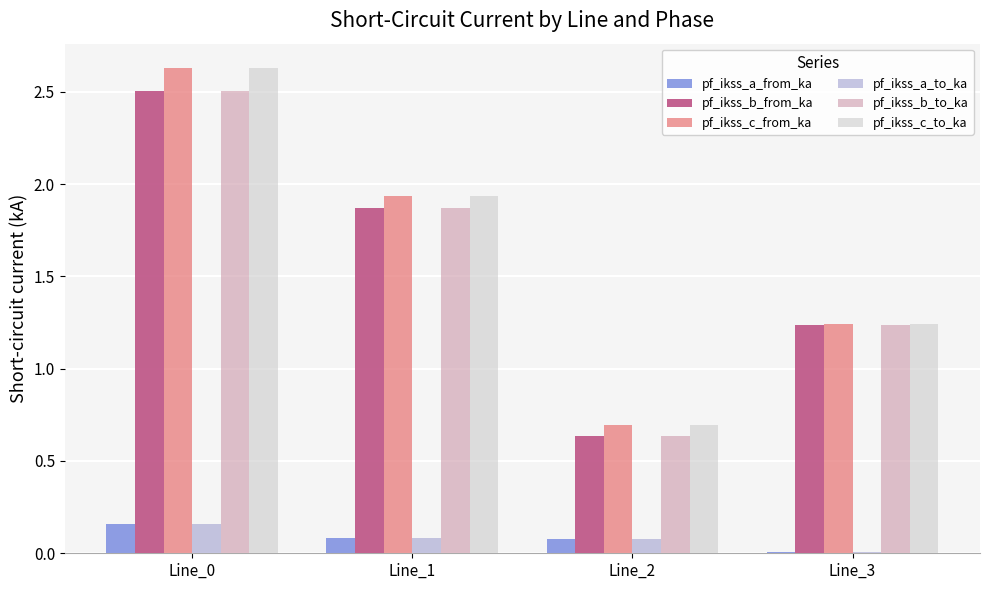

What is the sum of all pf_ikss_b_from_ka values?

6.2